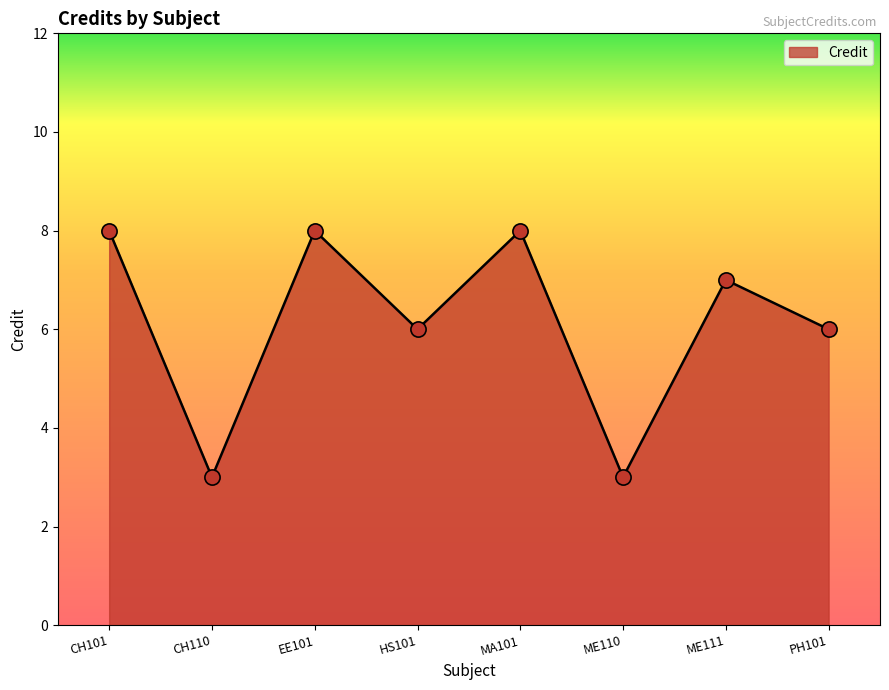

Between PH101 and EE101, which is larger?

EE101